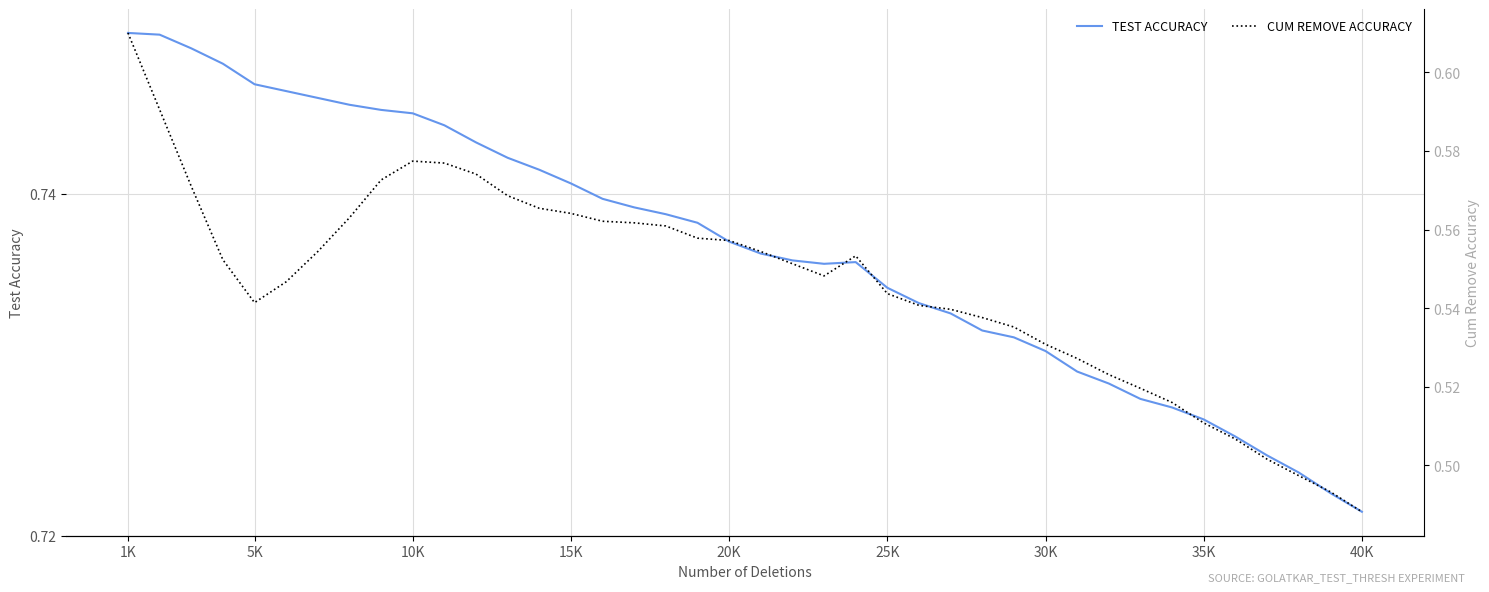

At which label is TEST ACCURACY closest to 0?

40K